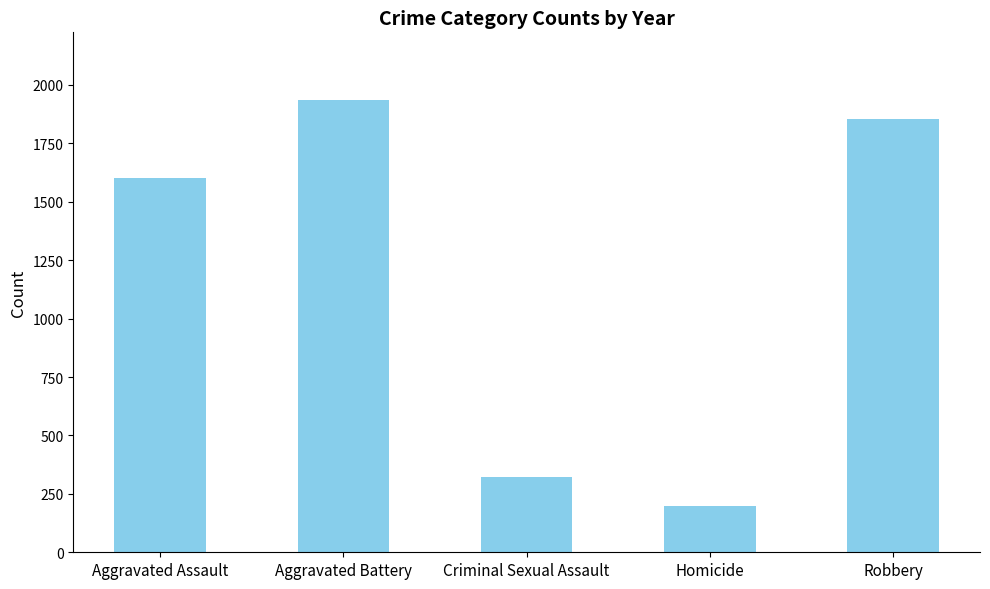

What is the ratio of the value at Robbery to the value at Criminal Sexual Assault?

5.8